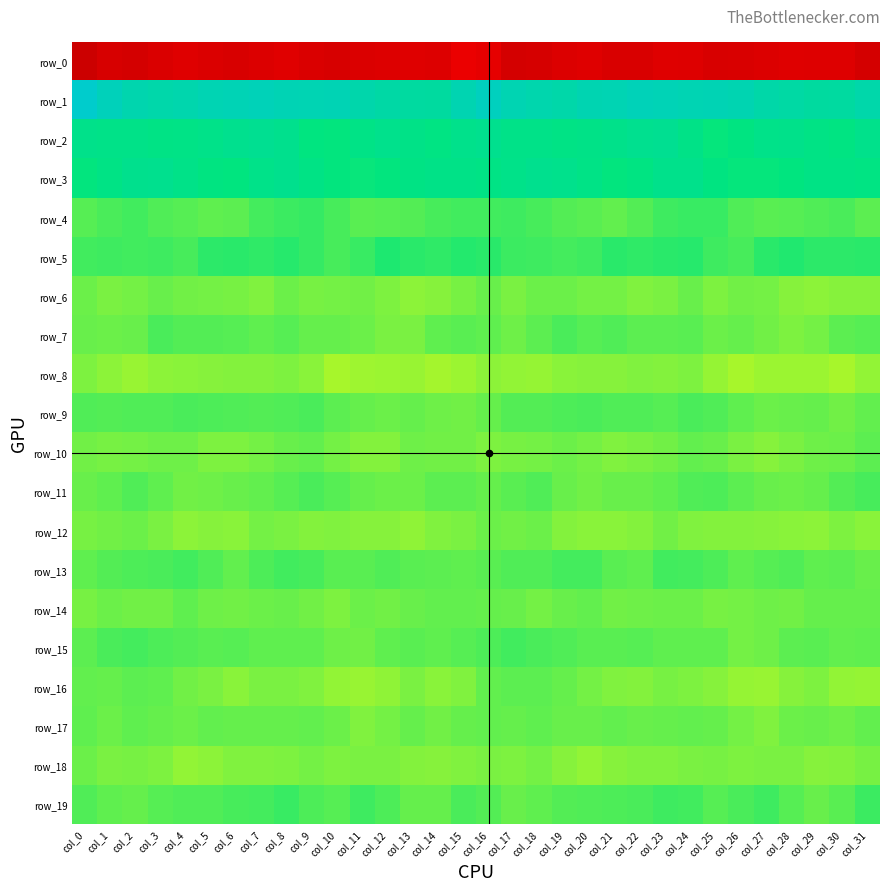

What is the total value across all series at col_14?

-256.6